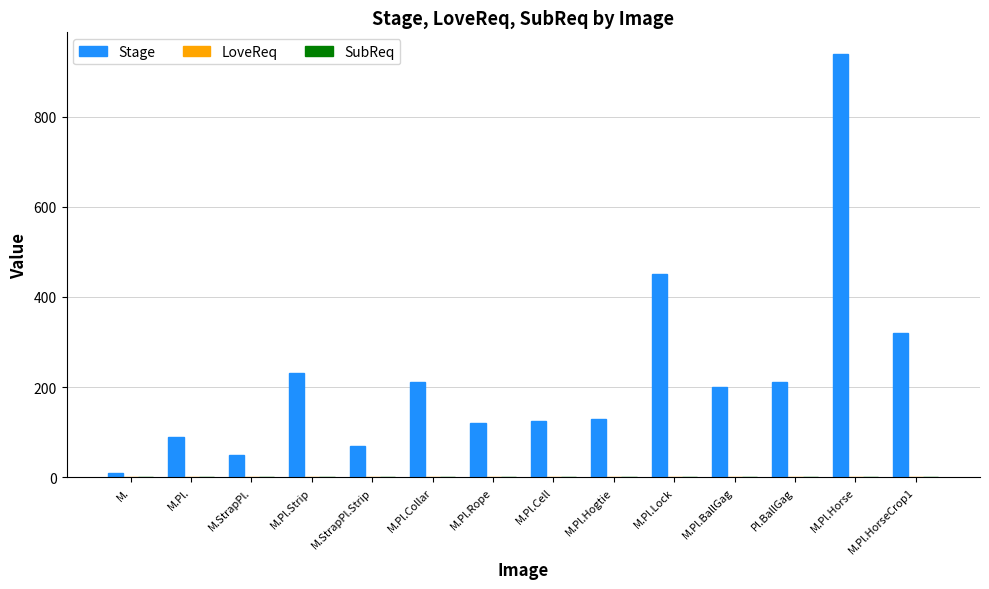

Which has a higher value, M.Pl.Hogtie or M.StrapPl.Strip?

M.Pl.Hogtie